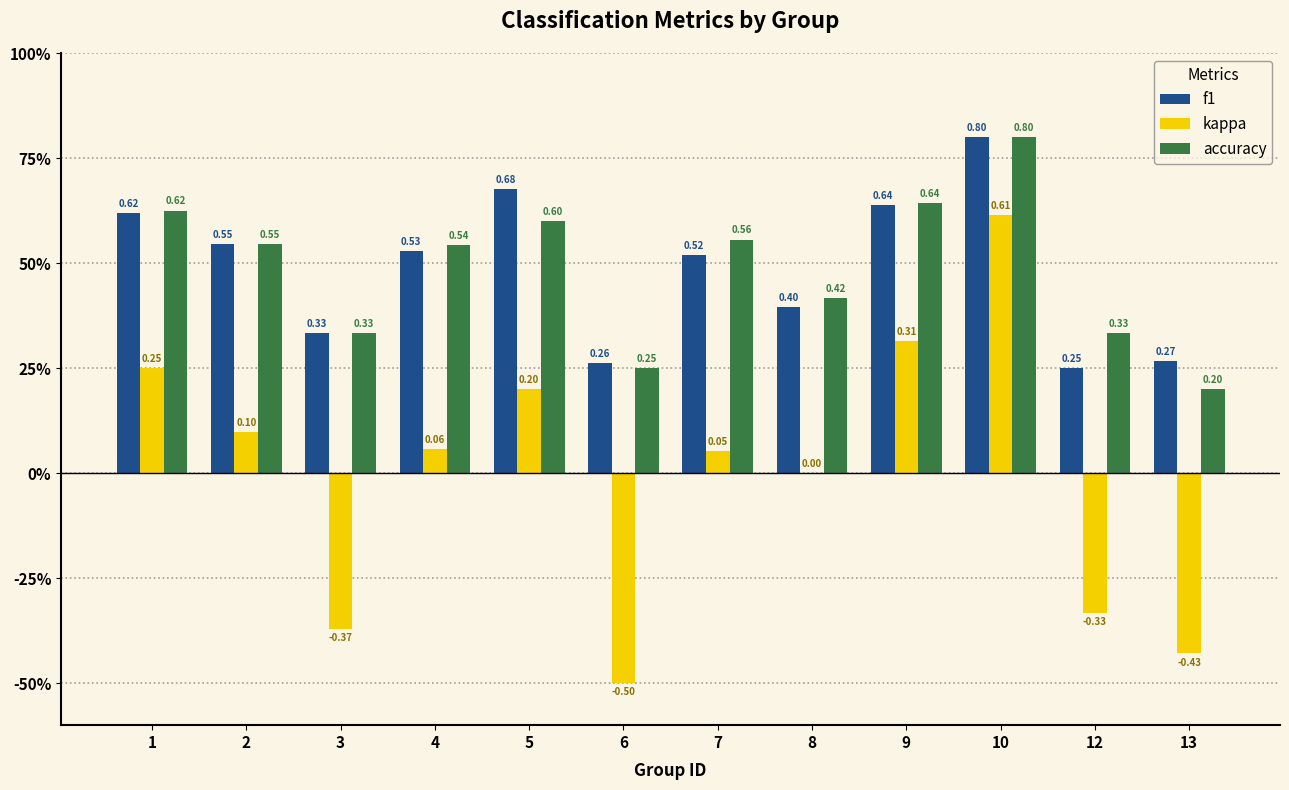

What are all the series names shown in the legend?

f1, kappa, accuracy